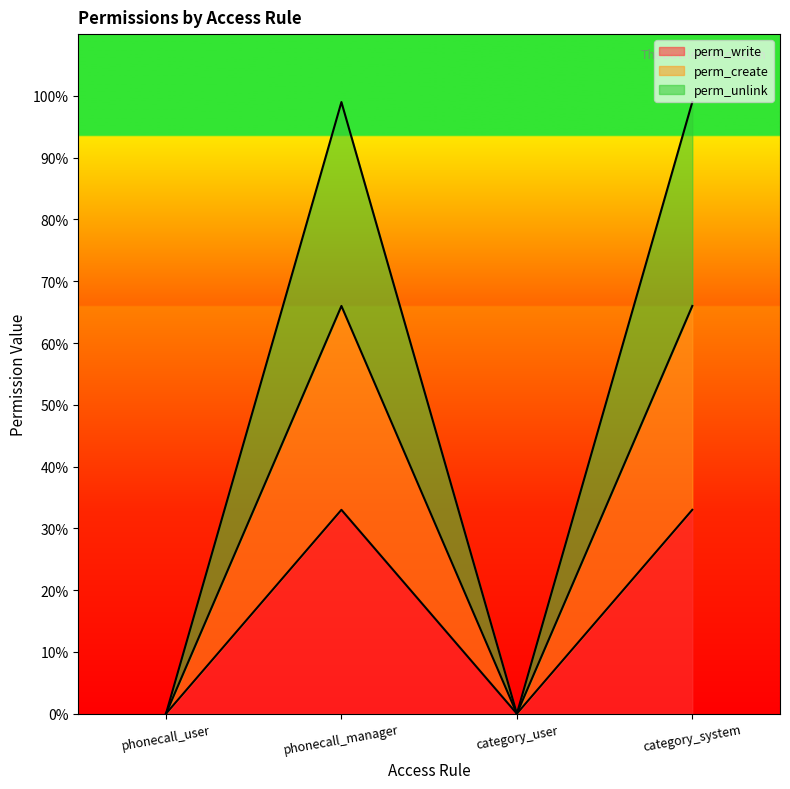

Reading left to right, transcribe all the data shown in this chart.

perm_write: 0.0	0.3	0.0	0.3
perm_create: 0.0	0.7	0.0	0.7
perm_unlink: 0.0	1.0	0.0	1.0